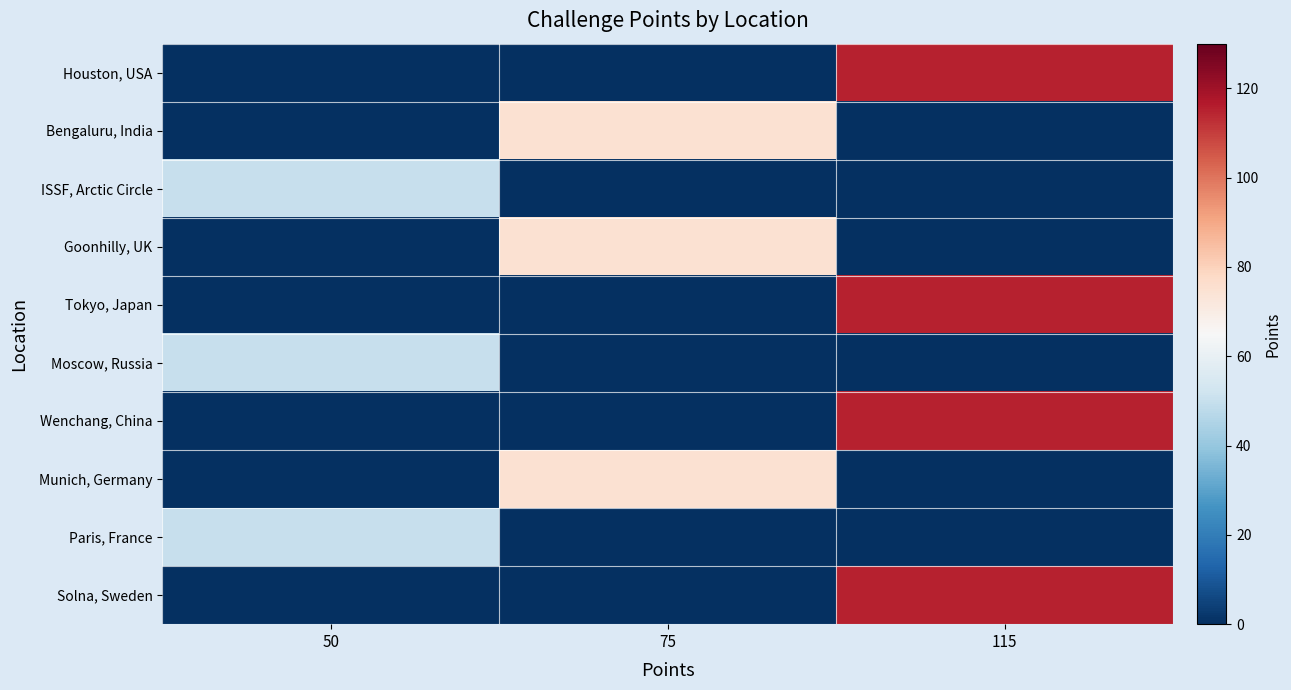

Reading left to right, transcribe all the data shown in this chart.

Houston, USA: 50=0	75=0	115=115
Bengaluru, India: 50=0	75=75	115=0
ISSF, Arctic Circle: 50=50	75=0	115=0
Goonhilly, UK: 50=0	75=75	115=0
Tokyo, Japan: 50=0	75=0	115=115
Moscow, Russia: 50=50	75=0	115=0
Wenchang, China: 50=0	75=0	115=115
Munich, Germany: 50=0	75=75	115=0
Paris, France: 50=50	75=0	115=0
Solna, Sweden: 50=0	75=0	115=115